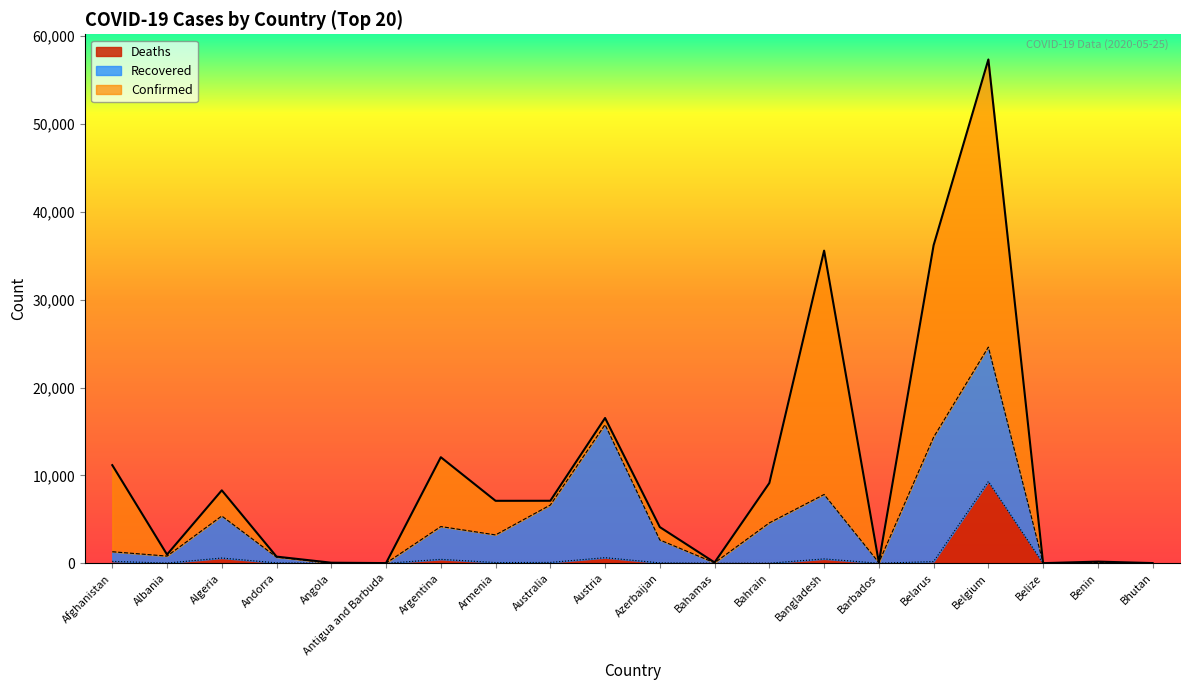

At how many categories does at least one series exceed 38253?

1